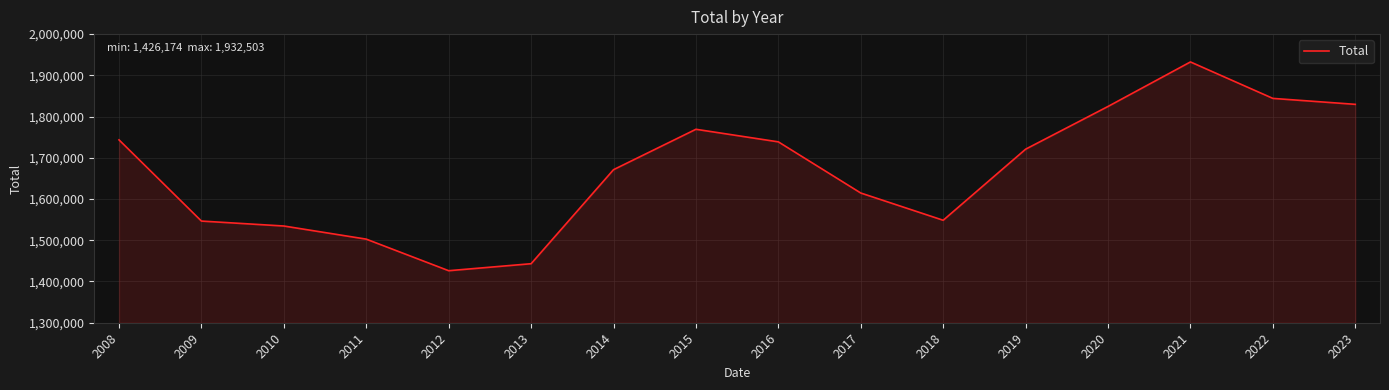

Where does the data first go above 1720879?

2008